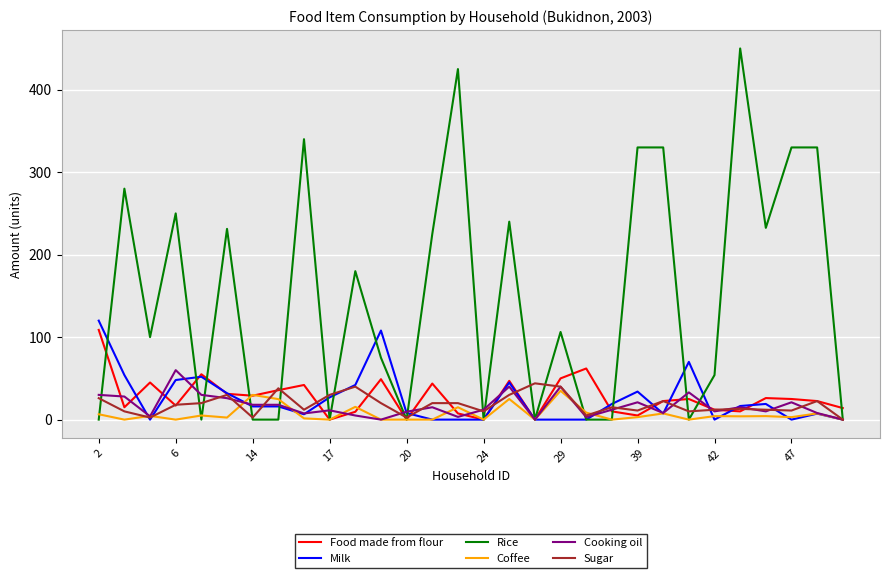

Is this an area chart (filled region under the line)?

No